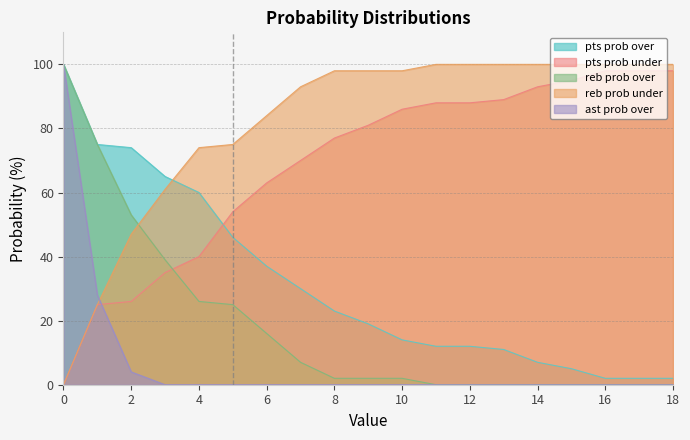

List the series in order of their peak value, highest first.

pts prob over, reb prob over, reb prob under, ast prob over, pts prob under